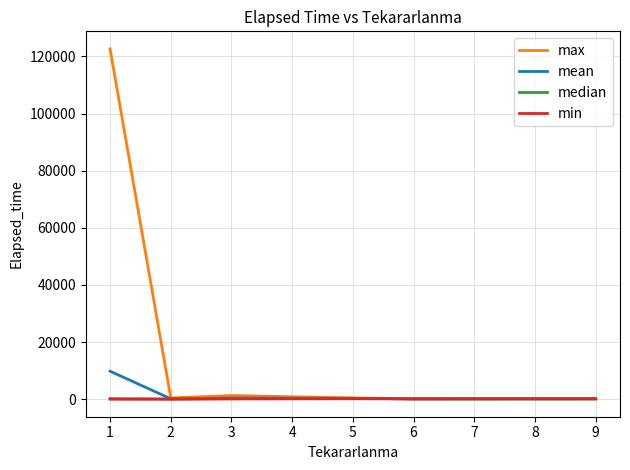

How many values in the min series are below 98?

3